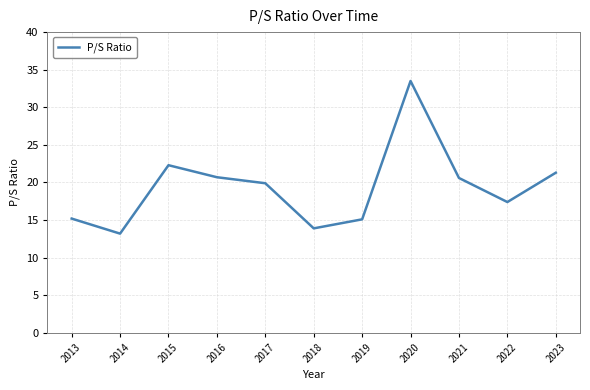

What is the difference between the maximum and minimum values?

20.3